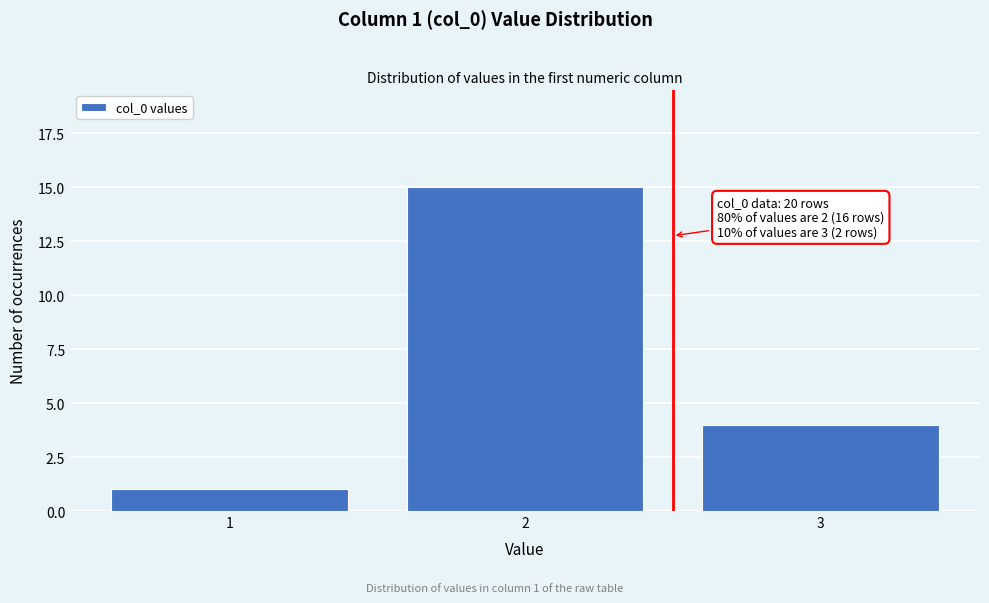

Reading right to left, extract all data points from this chart.

3=4	2=15	1=1